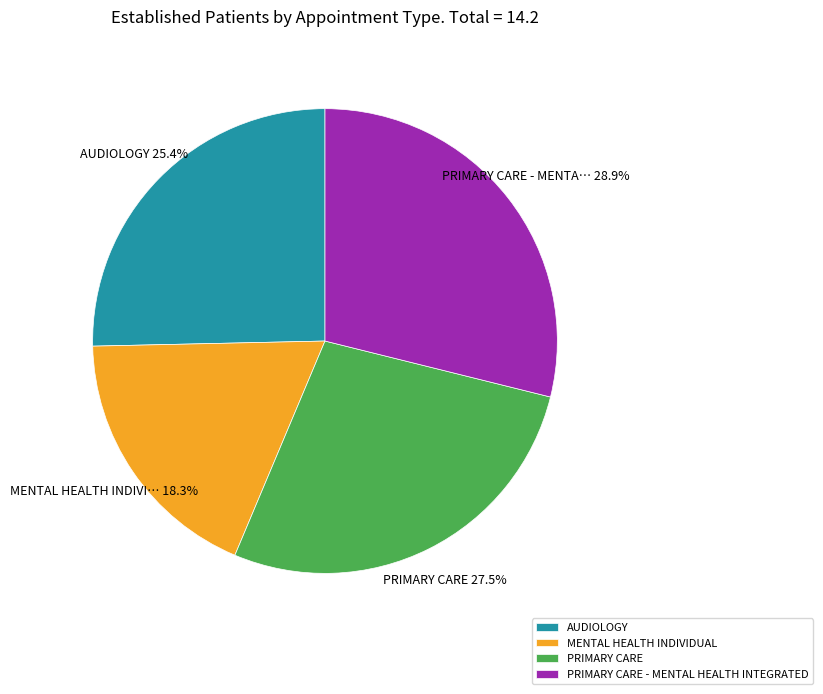

Does MENTAL HEALTH INDIVIDUAL represent more than half of the total?

No